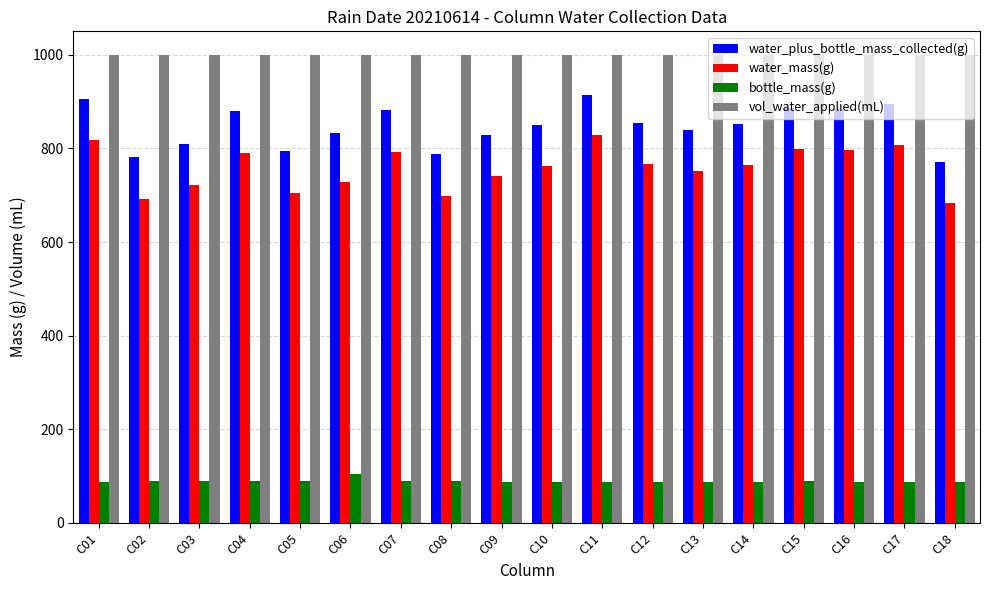

Are the bars grouped side by side (vs. stacked)?

Yes